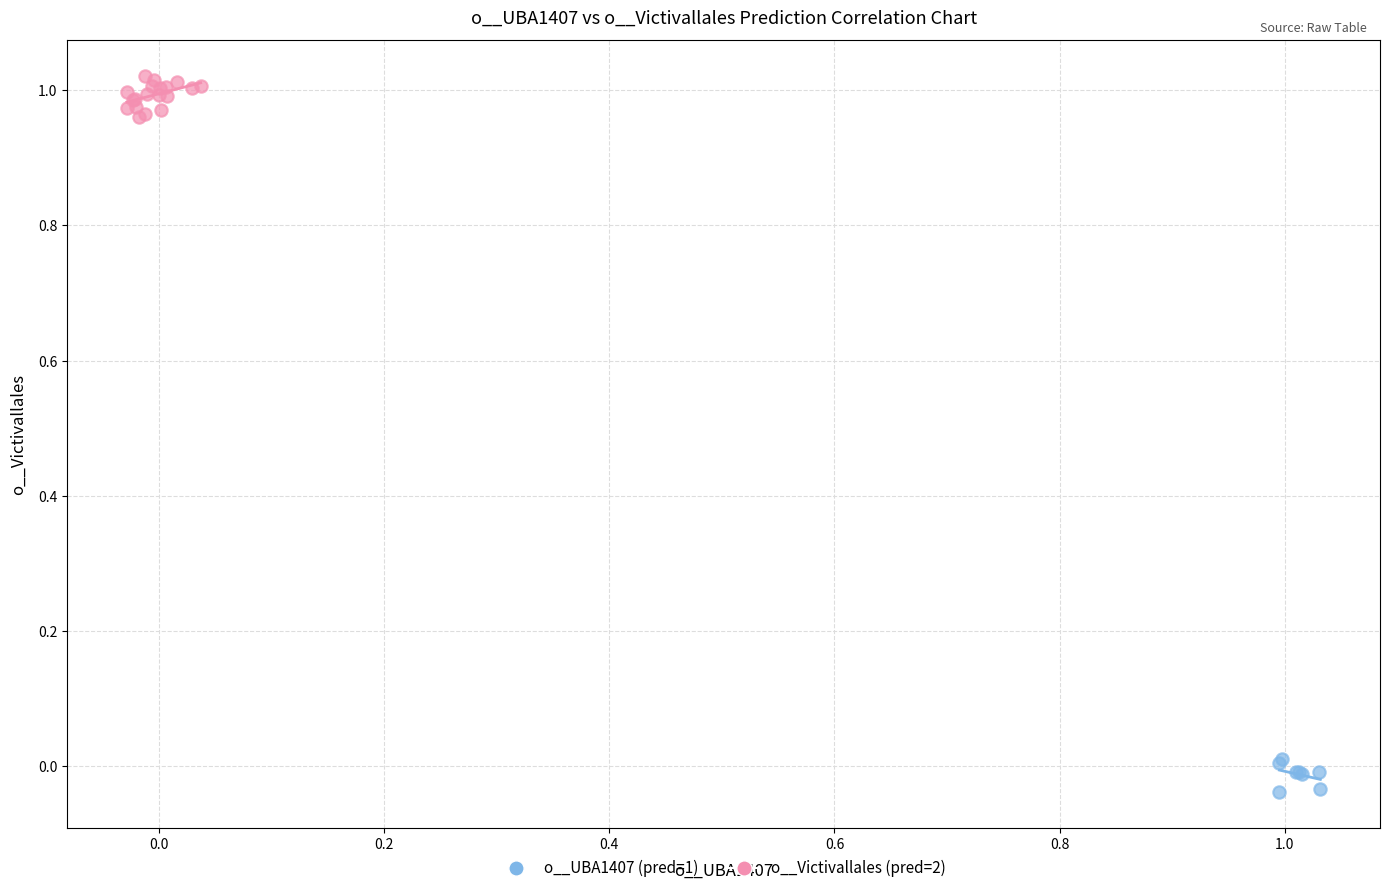

Which series reaches the maximum Y coordinate?

o__Victivallales (pred=2)